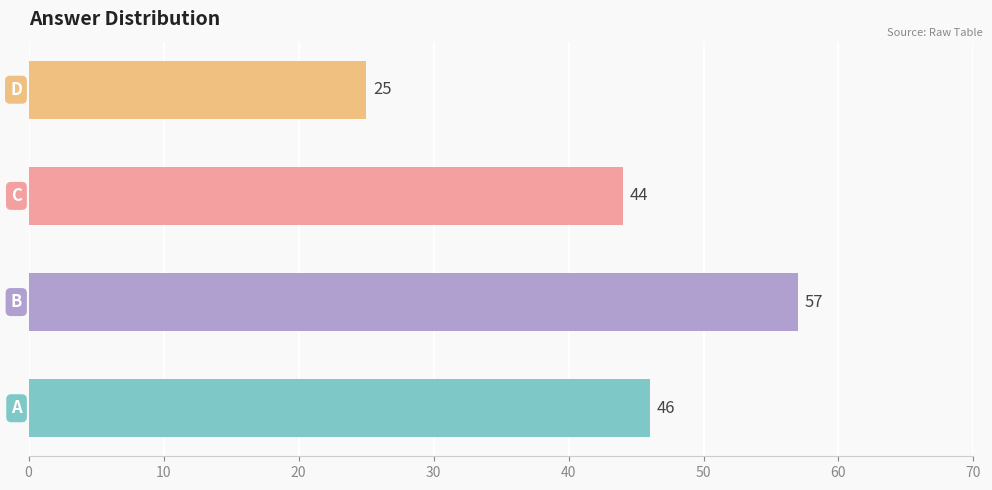

What is the greatest value displayed?

57